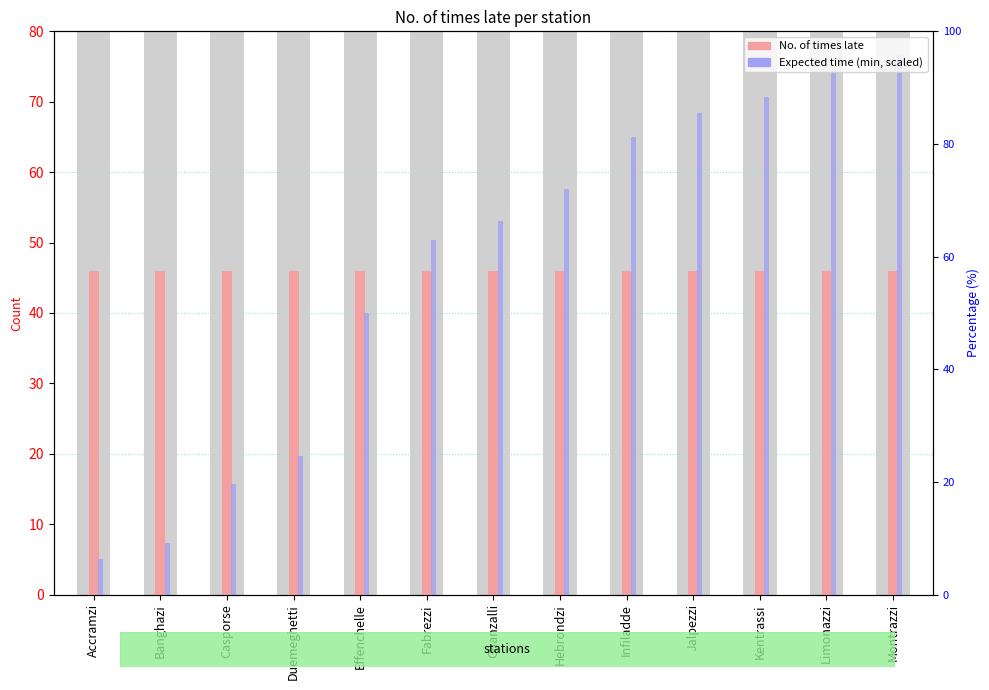

Reading right to left, what are all the values shown in this chart?

No. of times late: Montrazzi=46.0	Limonazzi=46.0	Kentrassi=46.0	Jalpezzi=46.0	Infiladde=46.0	Hebrondzi=46.0	Ghanzalli=46.0	Fabrezzi=46.0	Effenchelle=46.0	Duemeghetti=46.0	Casporse=46.0	Banghazi=46.0	Accramzi=46.0
Expected time (min, scaled): Montrazzi=76.7	Limonazzi=74.7	Kentrassi=70.7	Jalpezzi=68.3	Infiladde=65.0	Hebrondzi=57.7	Ghanzalli=53.0	Fabrezzi=50.3	Effenchelle=40.0	Duemeghetti=19.7	Casporse=15.7	Banghazi=7.3	Accramzi=5.0